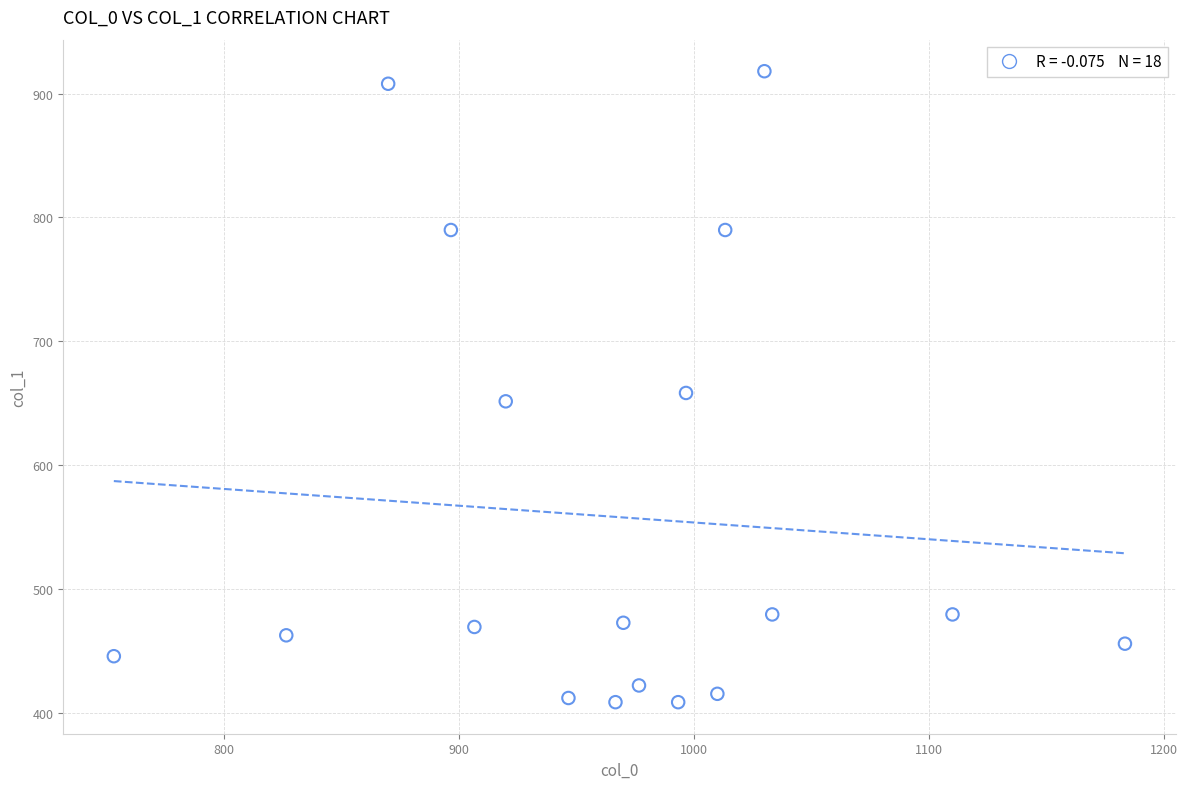

What is the range of X values (max minus min)?

430.0